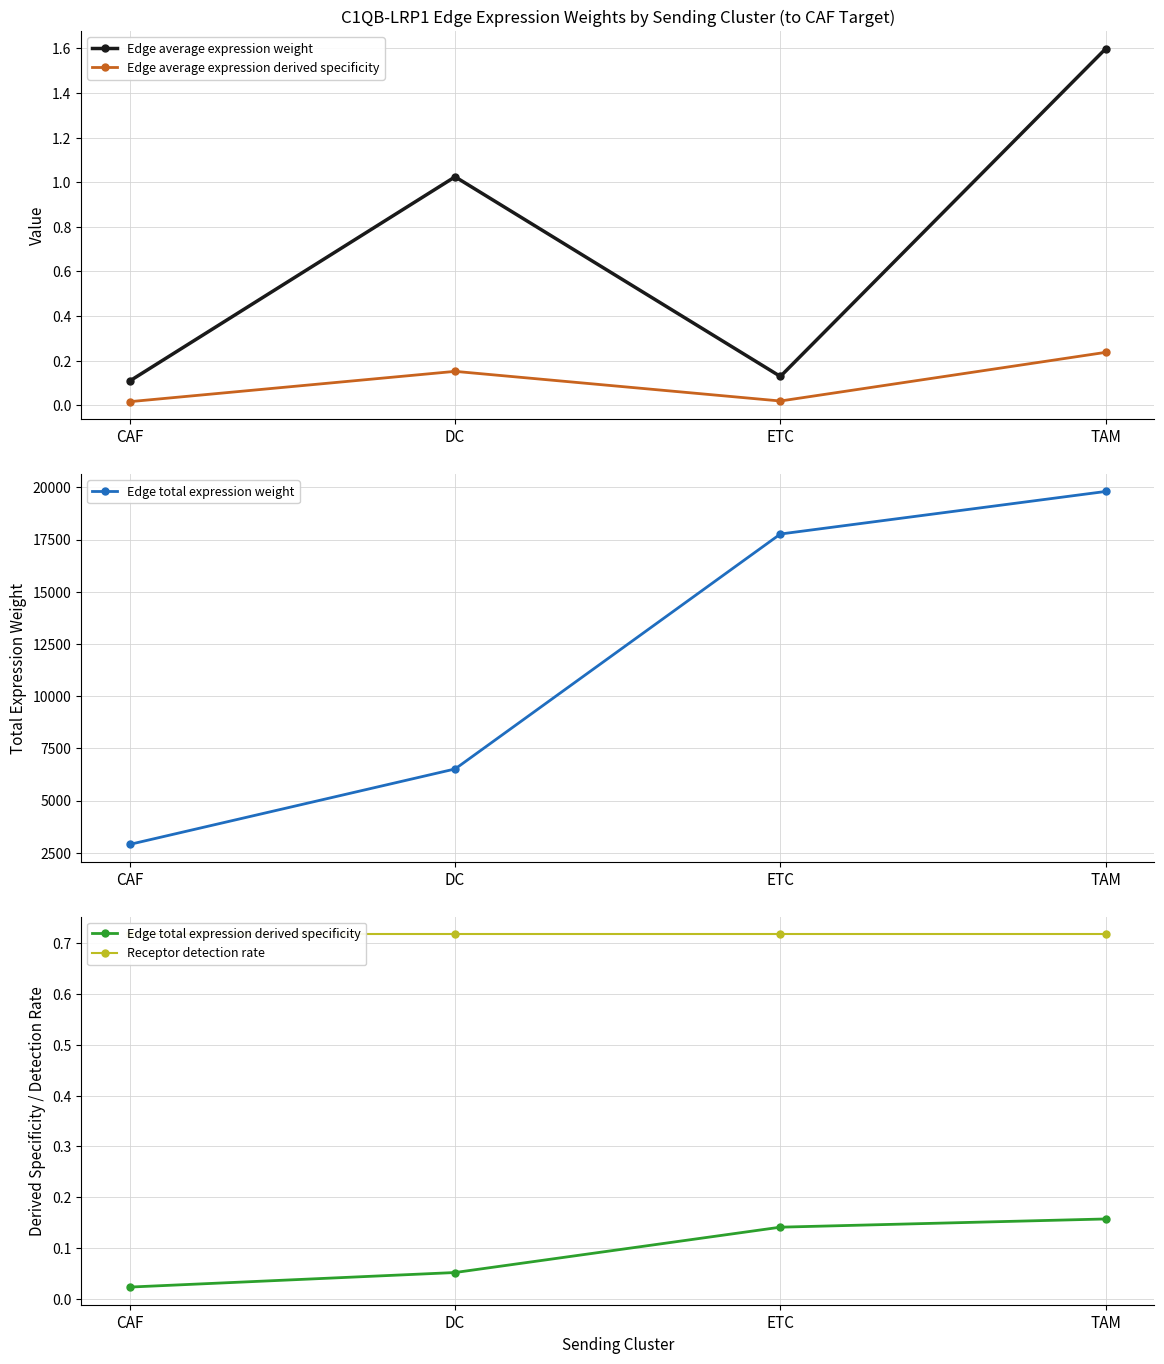

What is the label of the 3rd point from the left?

ETC